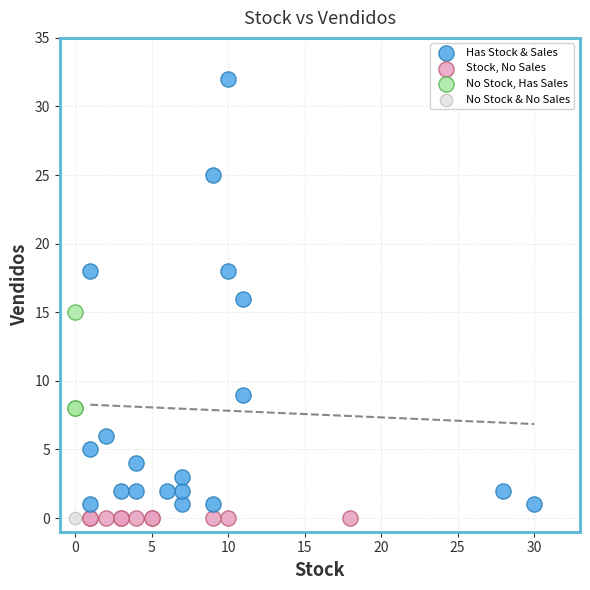

What are all the series names shown in the legend?

Has Stock & Sales, Stock, No Sales, No Stock, Has Sales, No Stock & No Sales